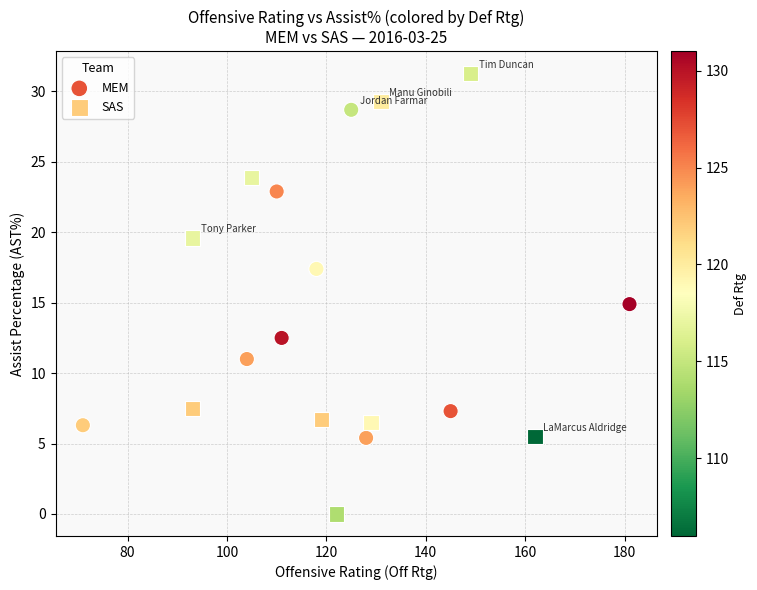

Which series contains the highest Y value?

SAS